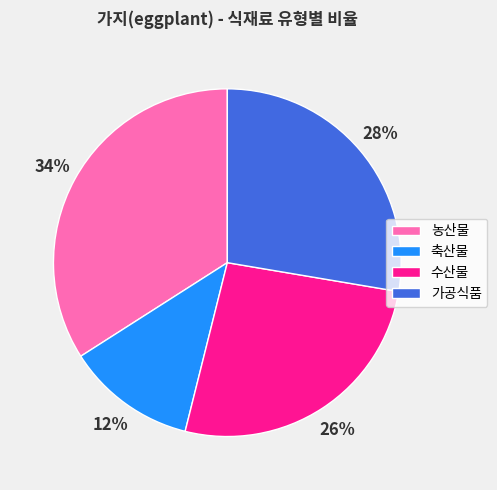

How many segments does this pie chart have?

4